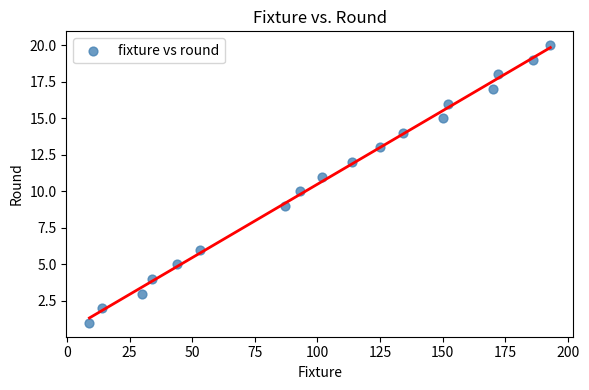

What is the range of Y values (max minus min)?

19